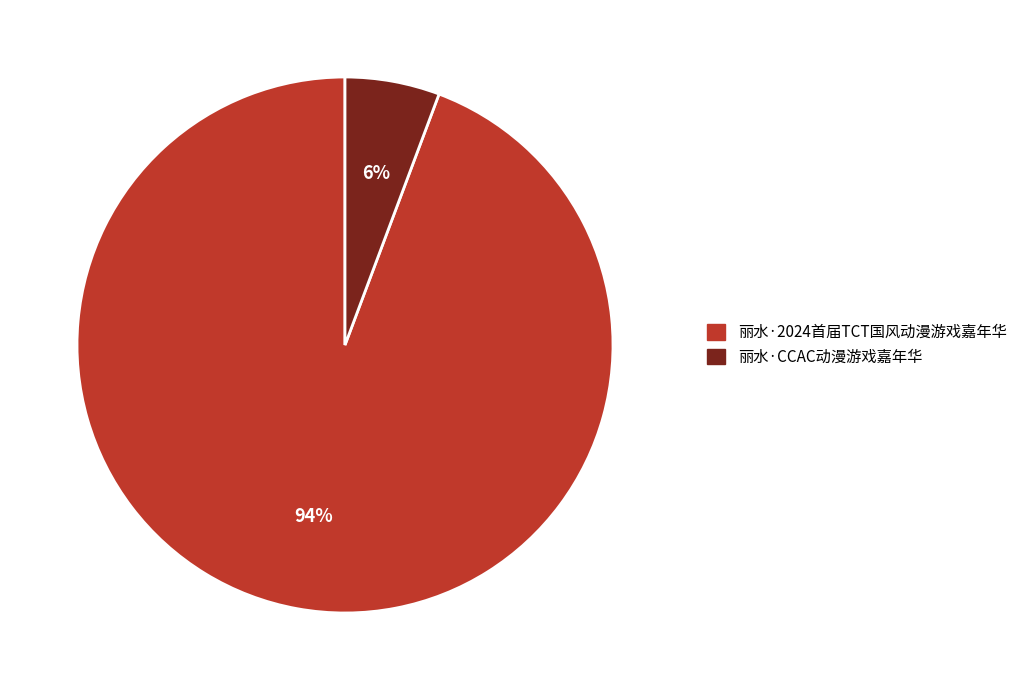

Is there any slice that represents more than half of the pie?

Yes